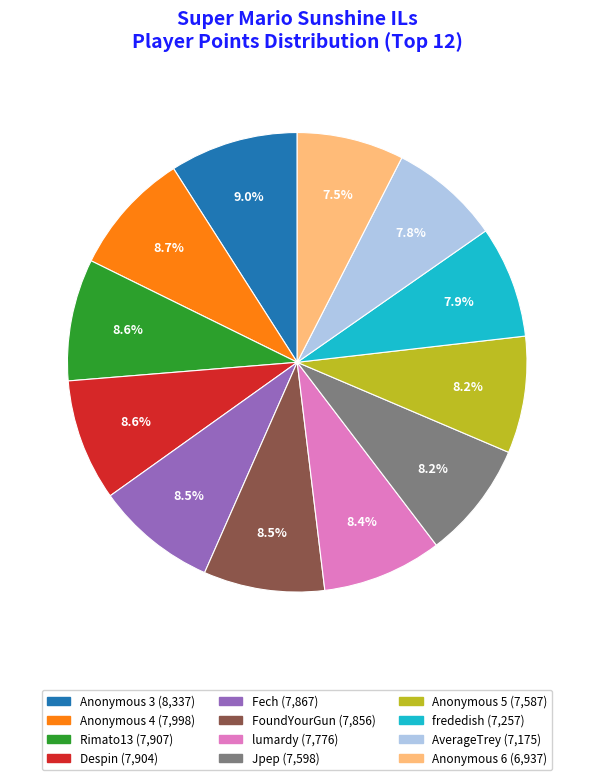

Is there any slice that represents more than half of the pie?

No